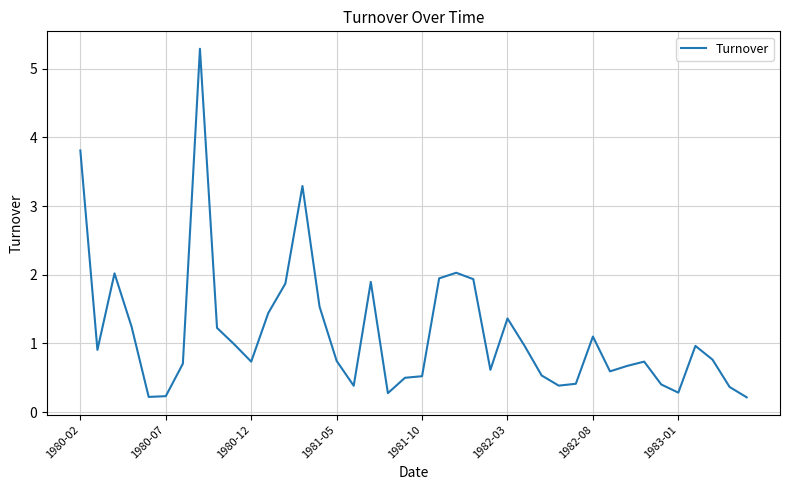

What is the difference between the maximum and minimum values?

5.1